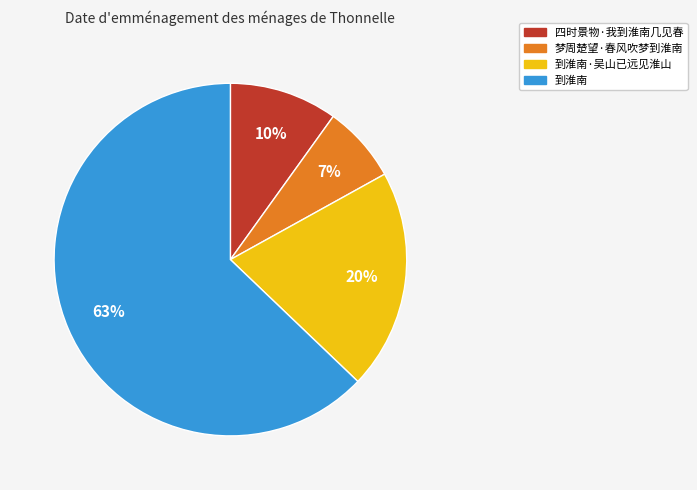

Which slice represents more than half of the pie?

到淮南